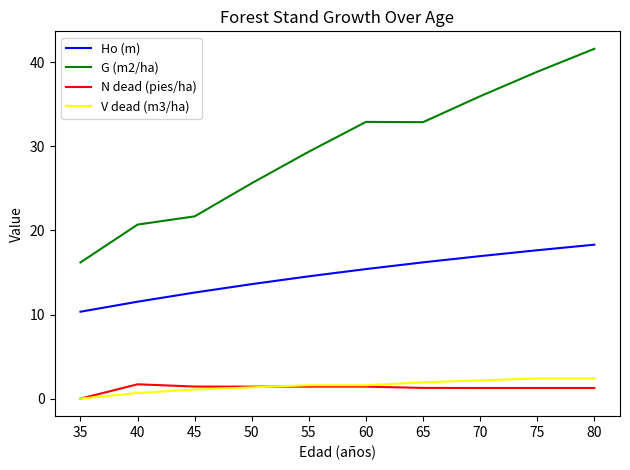

What are all the series names shown in the legend?

Ho (m), G (m2/ha), N dead (pies/ha), V dead (m3/ha)